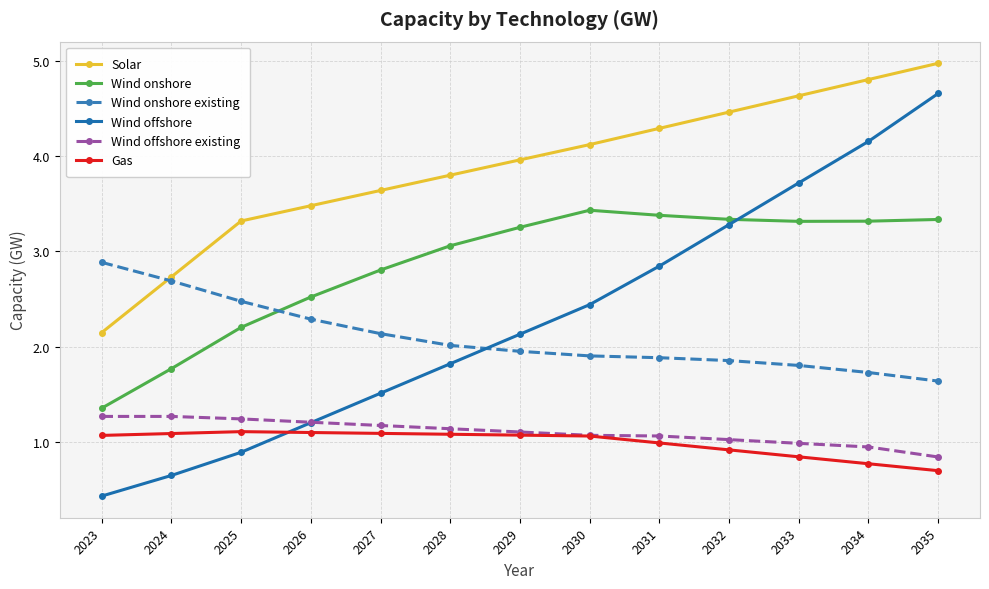

Reading left to right, extract all data points from this chart.

Solar: 2023=2.1	2024=2.7	2025=3.3	2026=3.5	2027=3.6	2028=3.8	2029=4.0	2030=4.1	2031=4.3	2032=4.5	2033=4.6	2034=4.8	2035=5.0
Wind onshore: 2023=1.4	2024=1.8	2025=2.2	2026=2.5	2027=2.8	2028=3.1	2029=3.3	2030=3.4	2031=3.4	2032=3.3	2033=3.3	2034=3.3	2035=3.3
Wind onshore existing: 2023=2.9	2024=2.7	2025=2.5	2026=2.3	2027=2.1	2028=2.0	2029=2.0	2030=1.9	2031=1.9	2032=1.9	2033=1.8	2034=1.7	2035=1.6
Wind offshore: 2023=0.4	2024=0.7	2025=0.9	2026=1.2	2027=1.5	2028=1.8	2029=2.1	2030=2.4	2031=2.8	2032=3.3	2033=3.7	2034=4.2	2035=4.7
Wind offshore existing: 2023=1.3	2024=1.3	2025=1.2	2026=1.2	2027=1.2	2028=1.1	2029=1.1	2030=1.1	2031=1.1	2032=1.0	2033=1.0	2034=1.0	2035=0.8
Gas: 2023=1.1	2024=1.1	2025=1.1	2026=1.1	2027=1.1	2028=1.1	2029=1.1	2030=1.1	2031=1.0	2032=0.9	2033=0.8	2034=0.8	2035=0.7